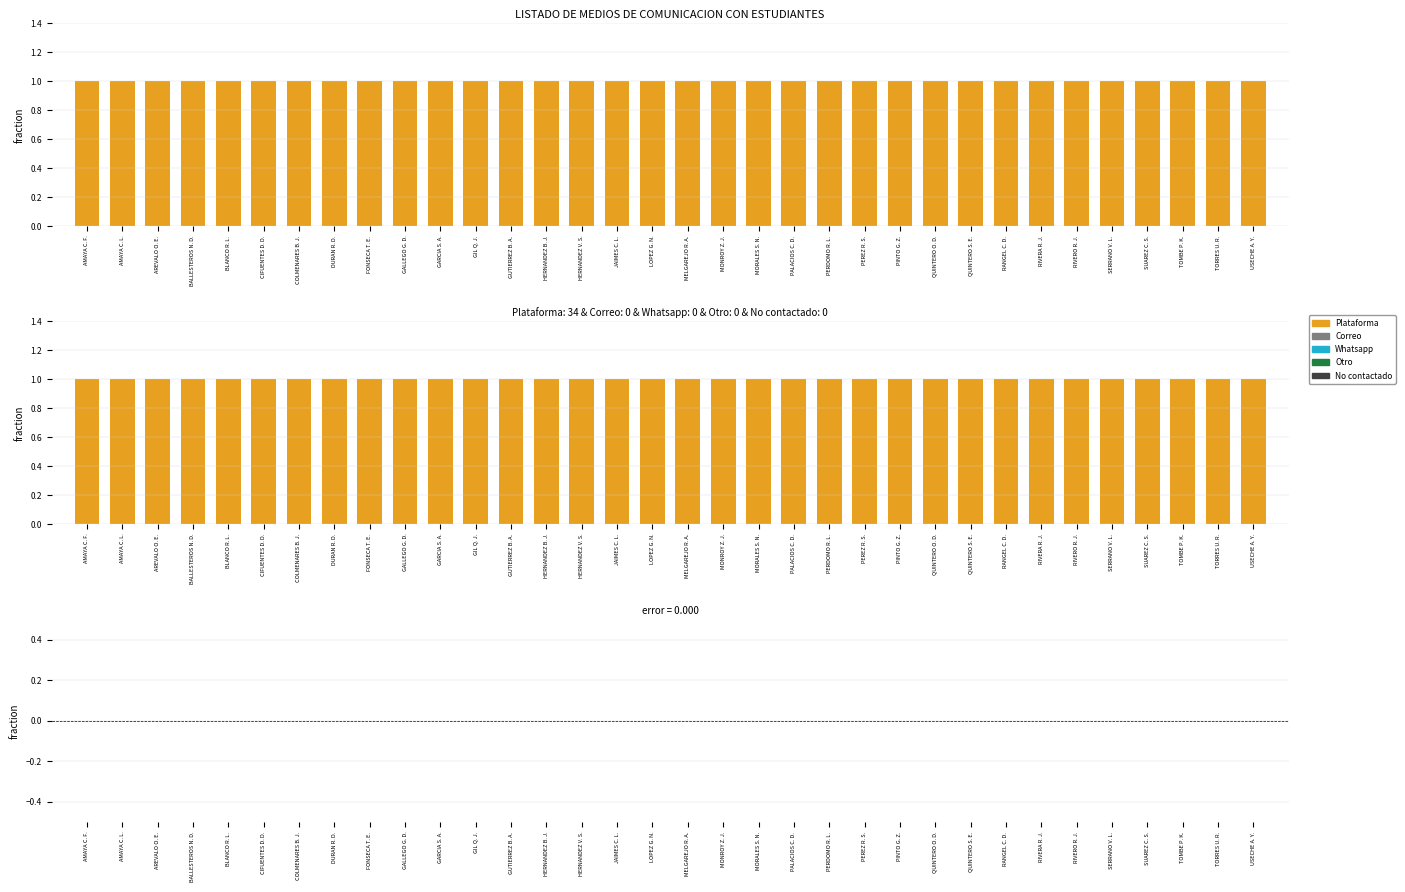

Which category has the lowest value in the Whatsapp series?

AMAYA C. F.